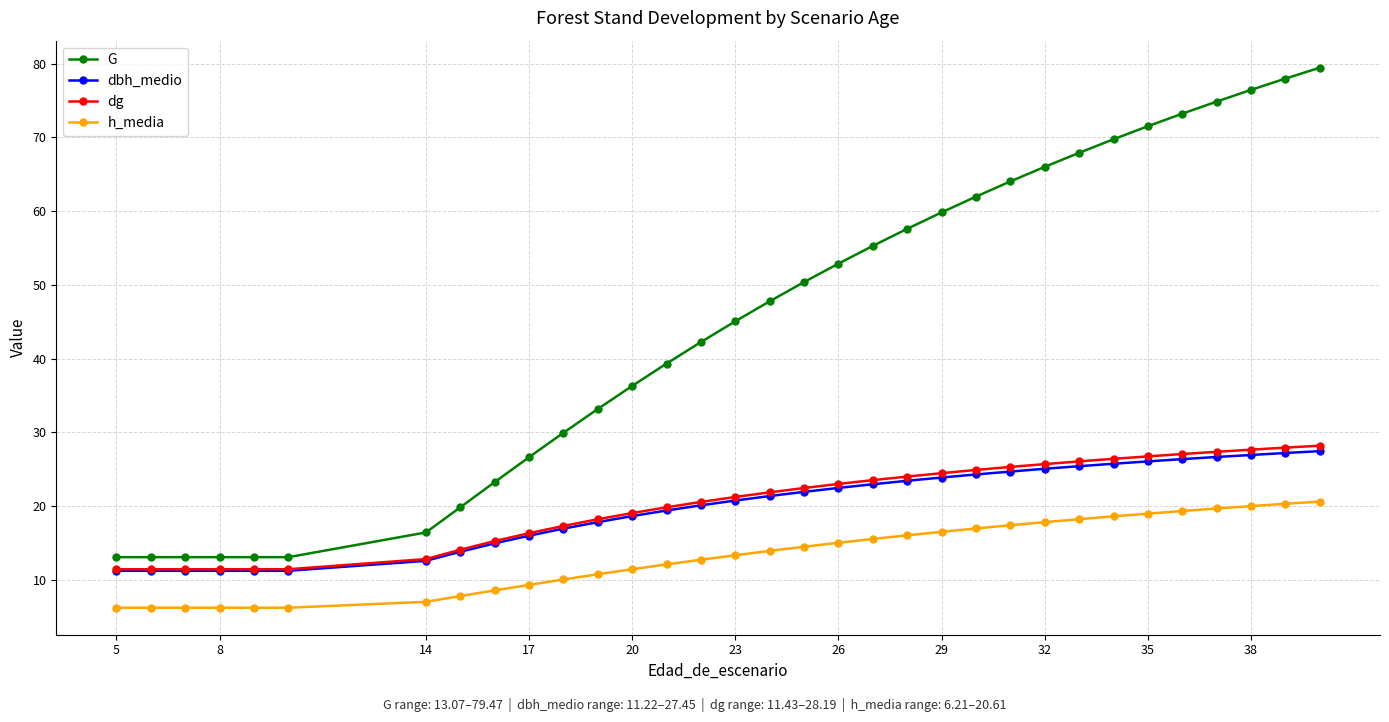

Which series has the largest range (max minus min)?

G